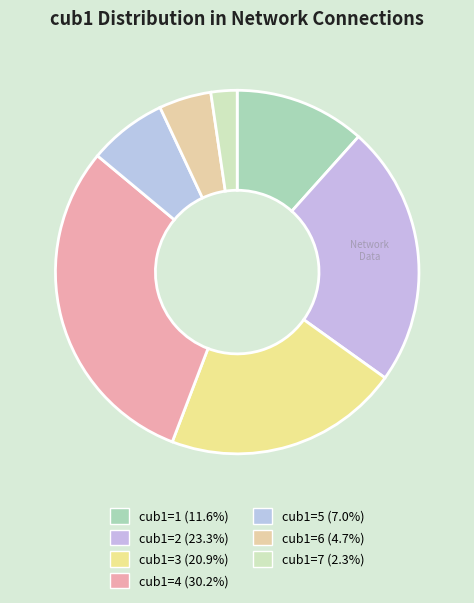

Count the number of slices in the pie.

7